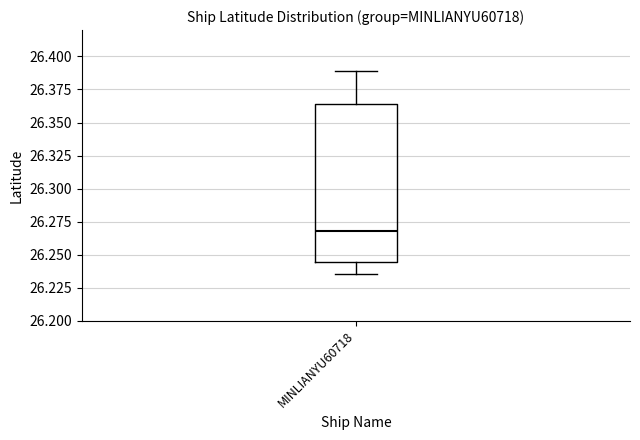

Read this box plot against the y-axis: the position of the median line, the range covered by the box, and the ends of both whiskers. The values are not printed on the chart, so give them approximately, as read against the axis.

median 26.270, box 26.245 to 26.365, whiskers 26.235 to 26.390